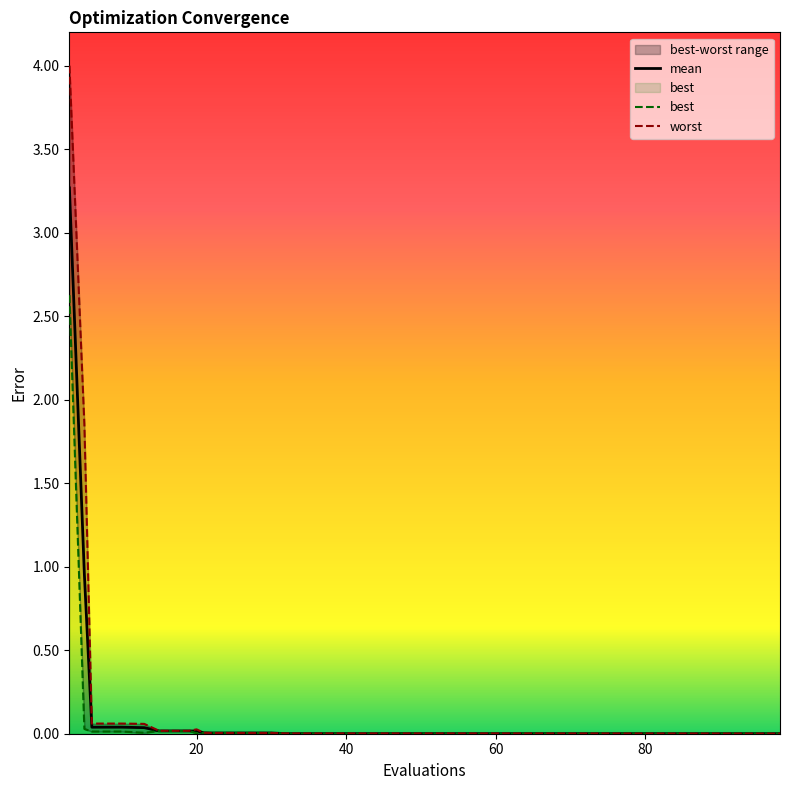

The best series shows 0.0 at 17. True or false?

False